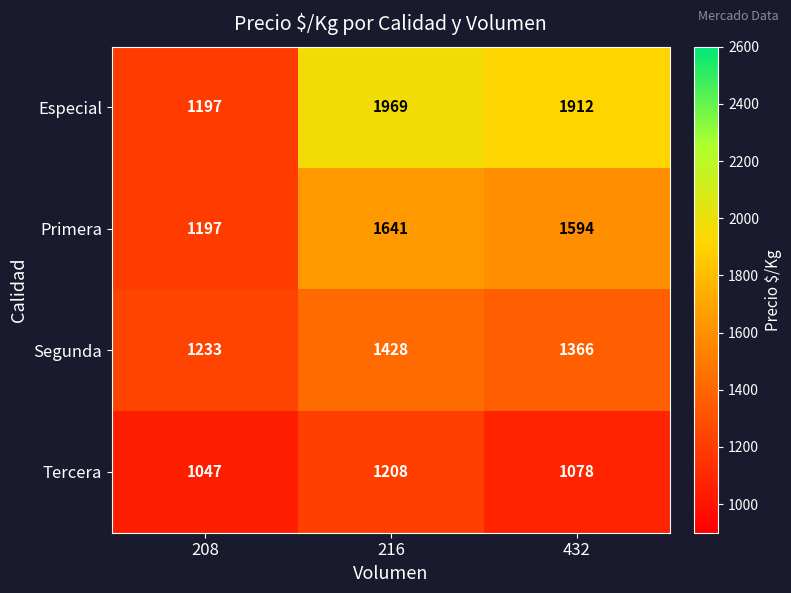

List the series in order of their overall mean, highest first.

Especial, Primera, Segunda, Tercera